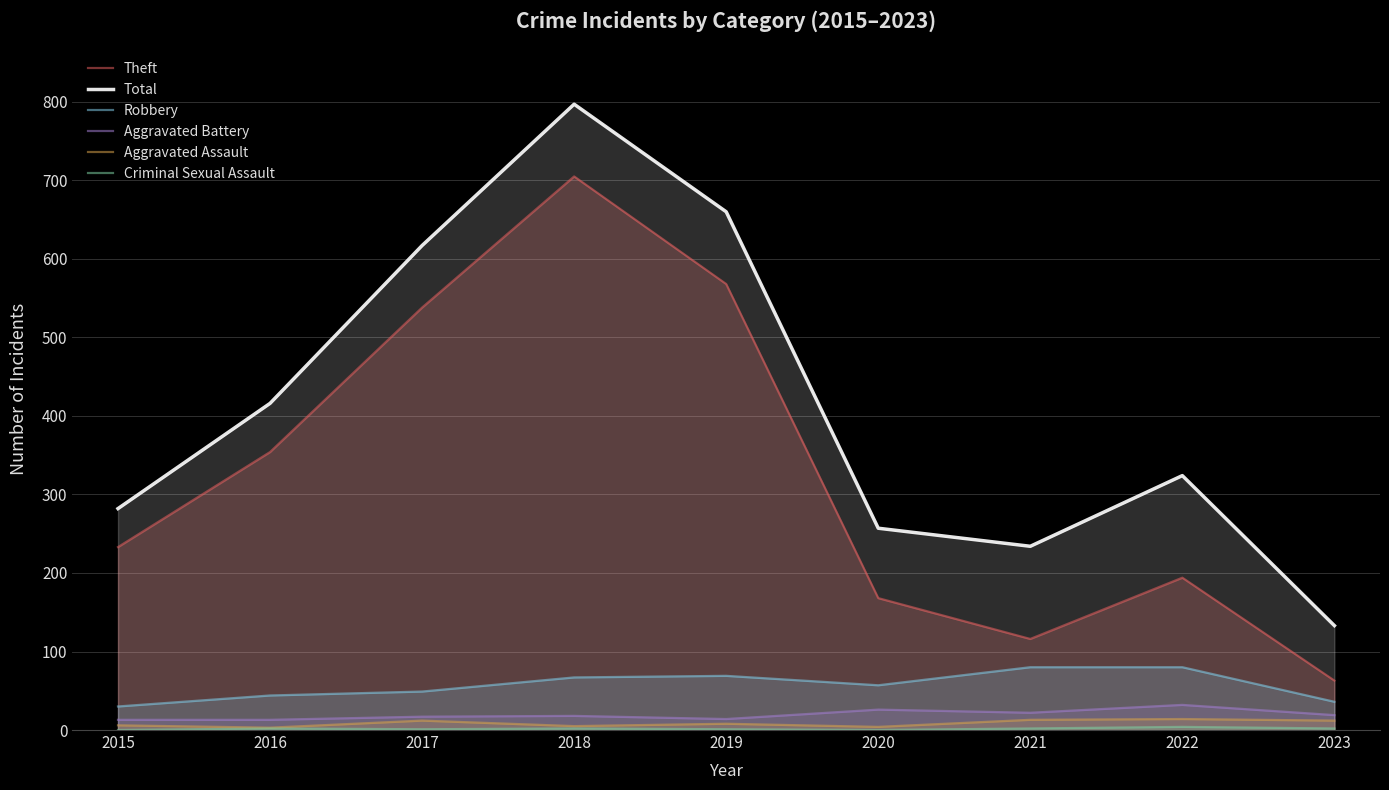

True or false: Criminal Sexual Assault and Aggravated Battery cross at least once.

False